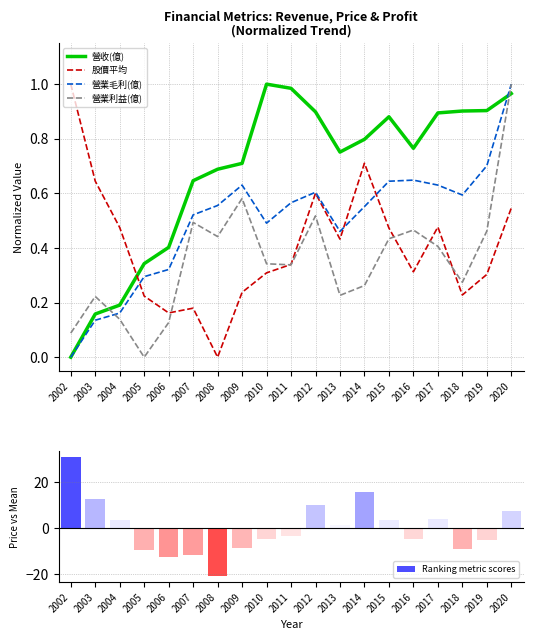

Which series changed the most between 2011 and 2015?

Ranking metric scores